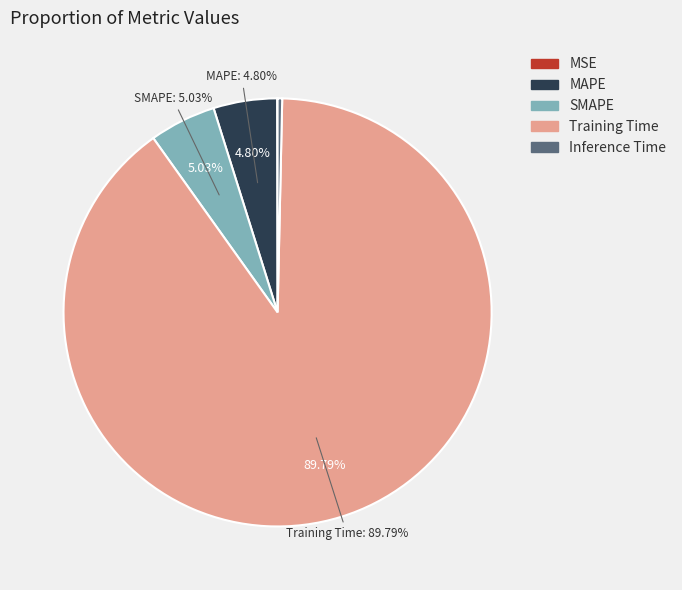

Rank the categories by value from highest to lowest.

Training Time, SMAPE, MAPE, Inference Time, MSE